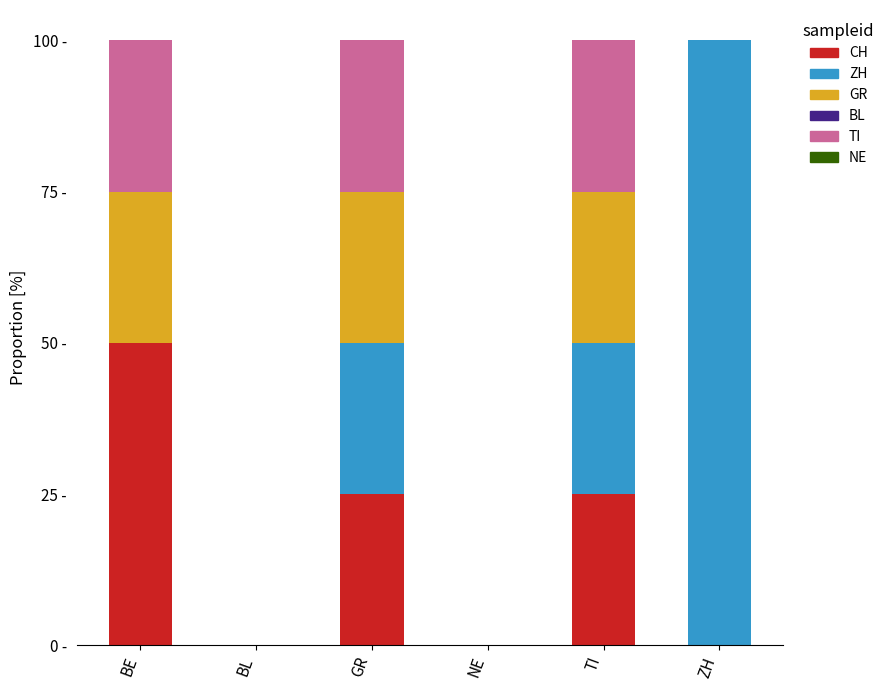

Which series has the widest spread of values?

ZH